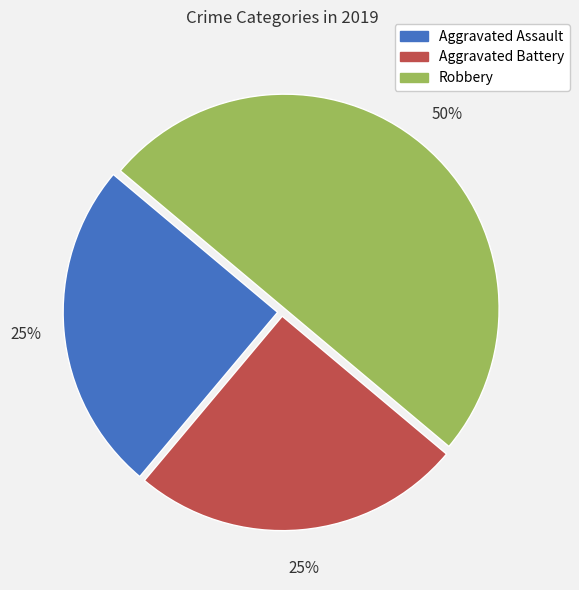

To the nearest percent, what is the difference between the largest and smallest slice percentages?

25%